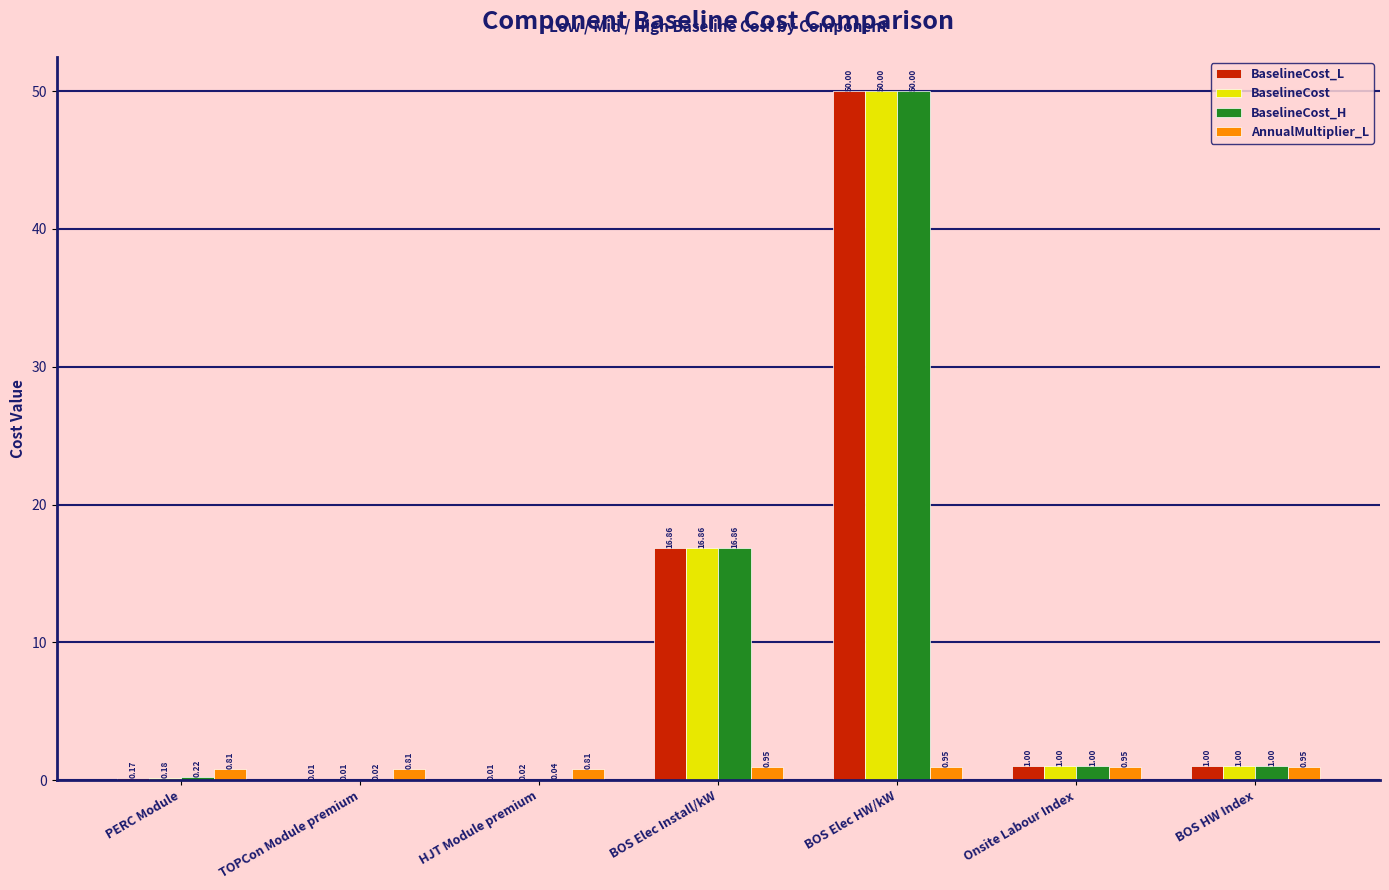

At which category does the chart reach its peak across all series?

BOS Elec HW/kW